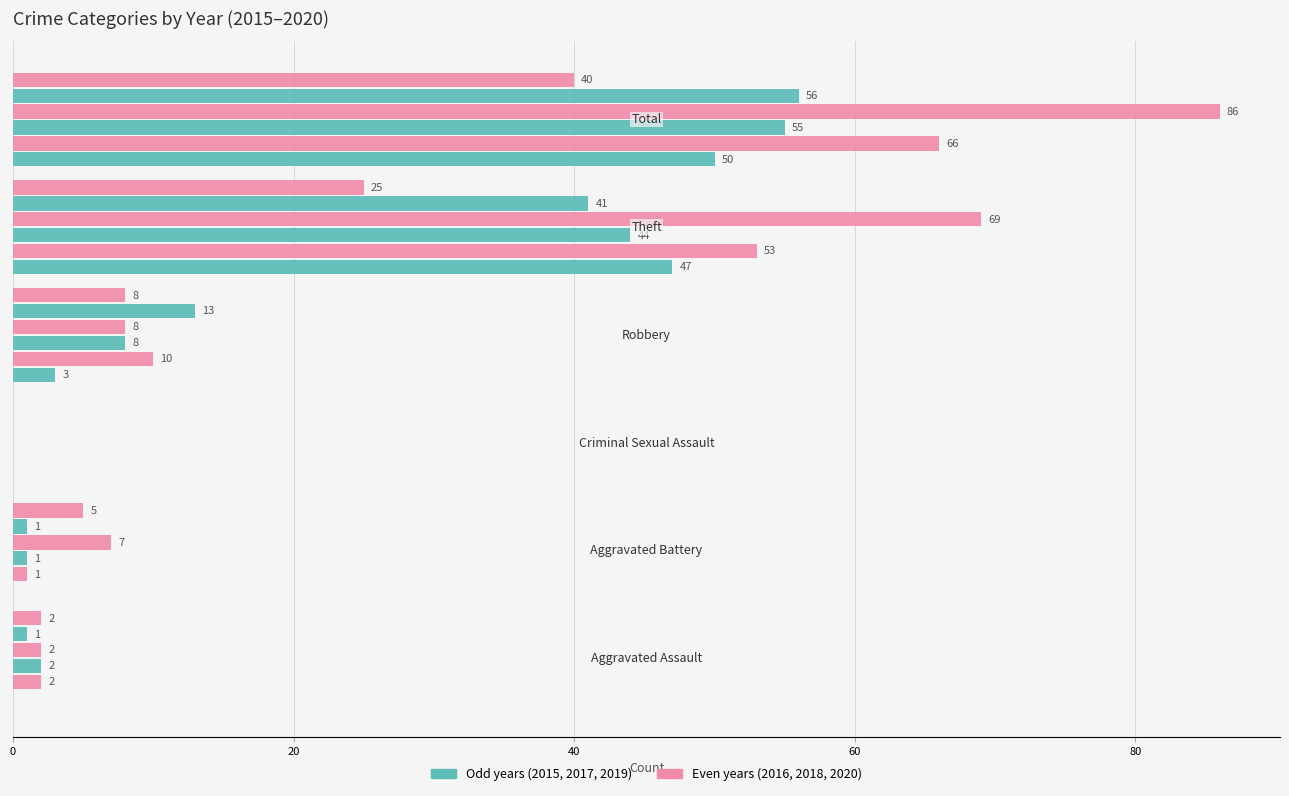

How many distinct data groups are displayed?

6